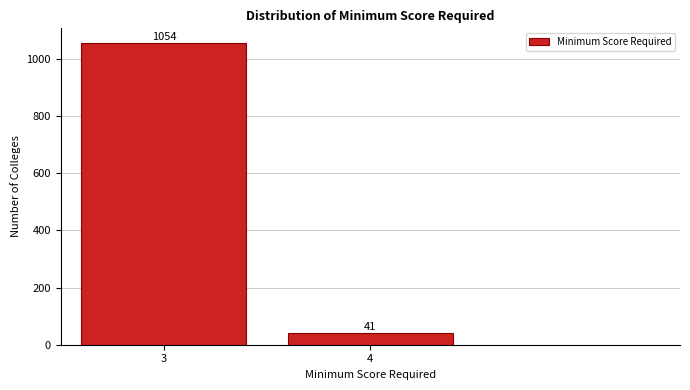

Reading left to right, extract all data points from this chart.

3=1054	4=41